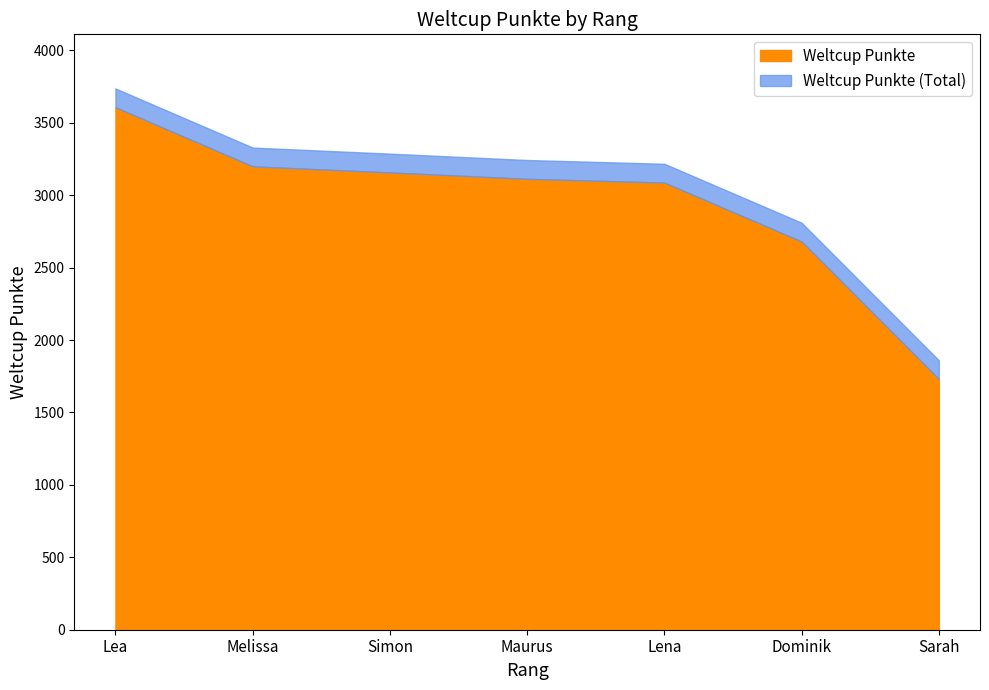

Where does the data first go above 3113?

Lea